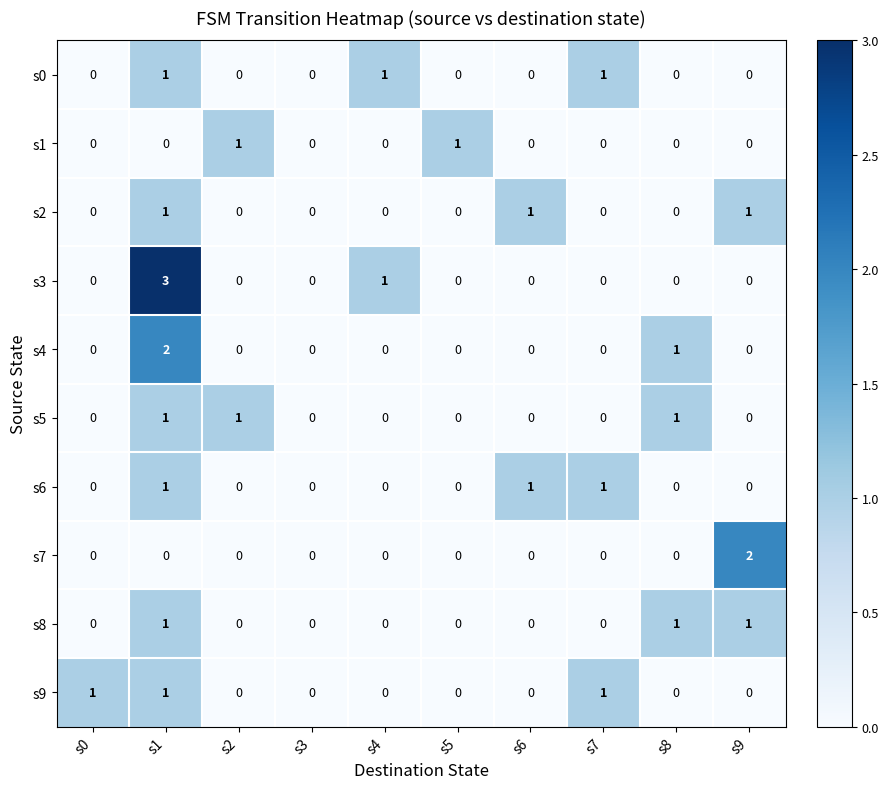

What is the sum of all s3 values?

4